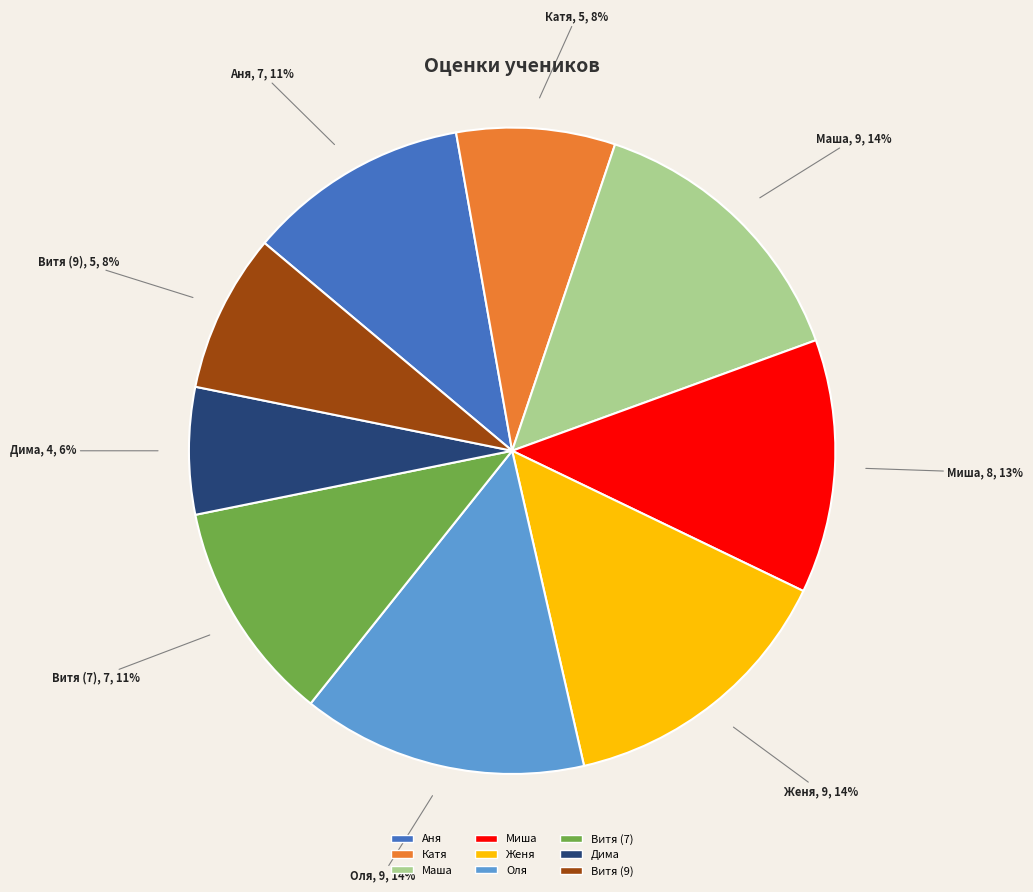

Combined, do Маша and Оля account for over 50%?

No